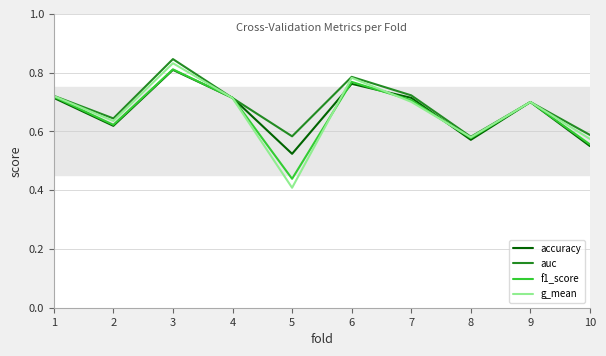

What is the total value across all series at 3?

3.3